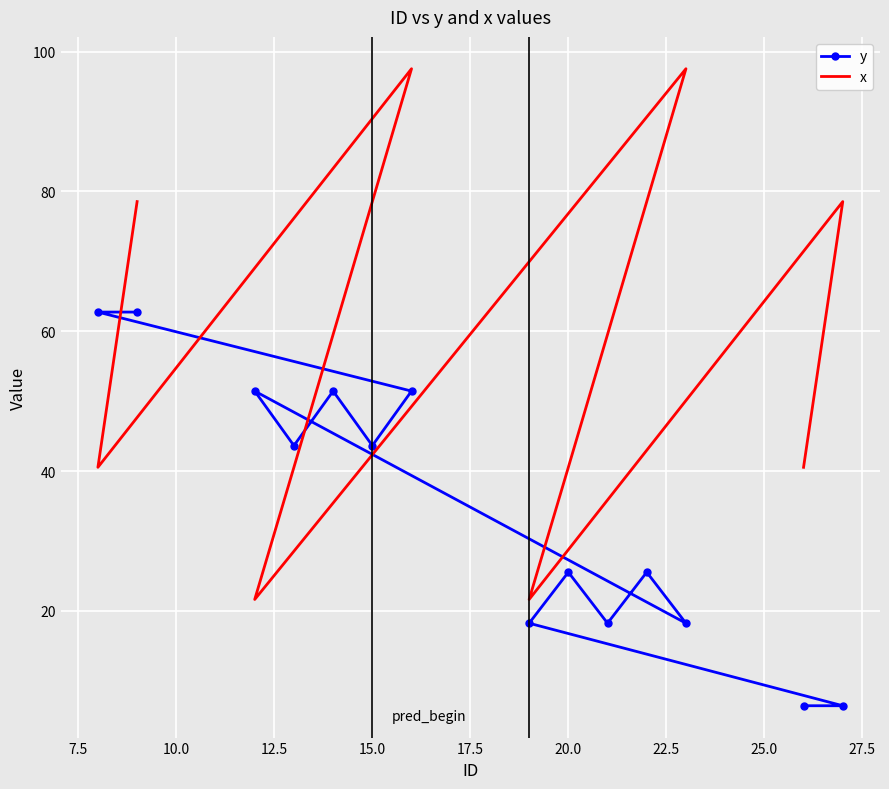

How many data points does each series have?

14